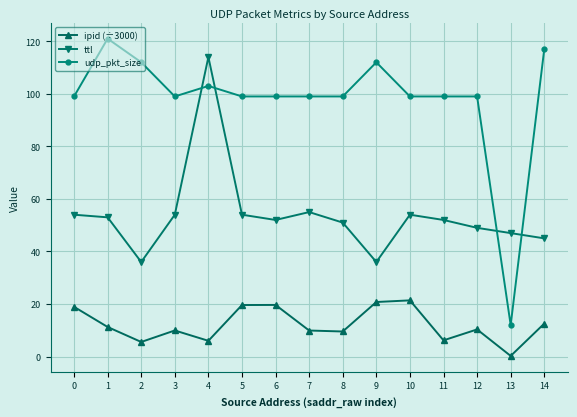

Which label corresponds to the largest value in the chart?

1